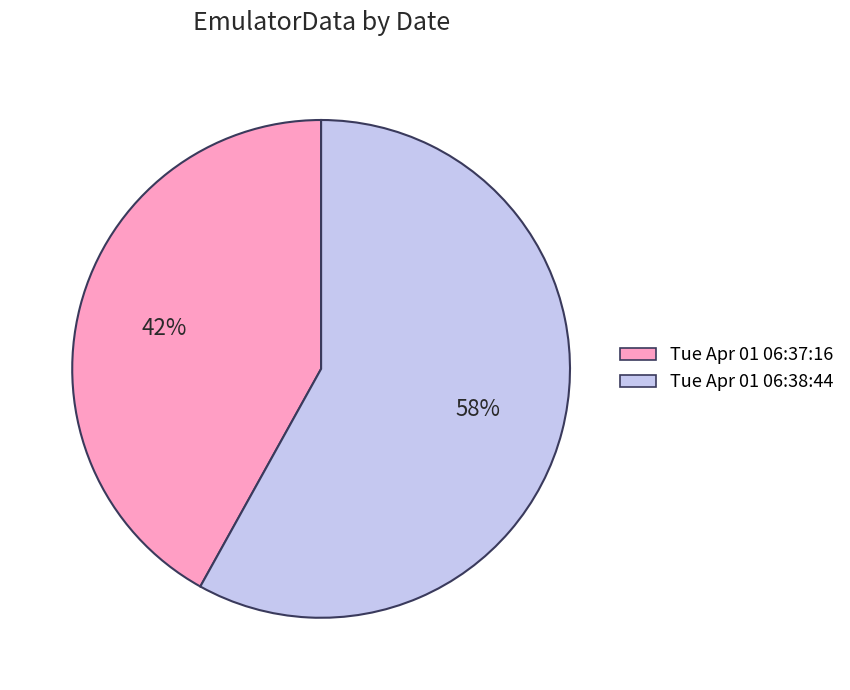

Which category accounts for the majority?

Tue Apr 01 06:38:44